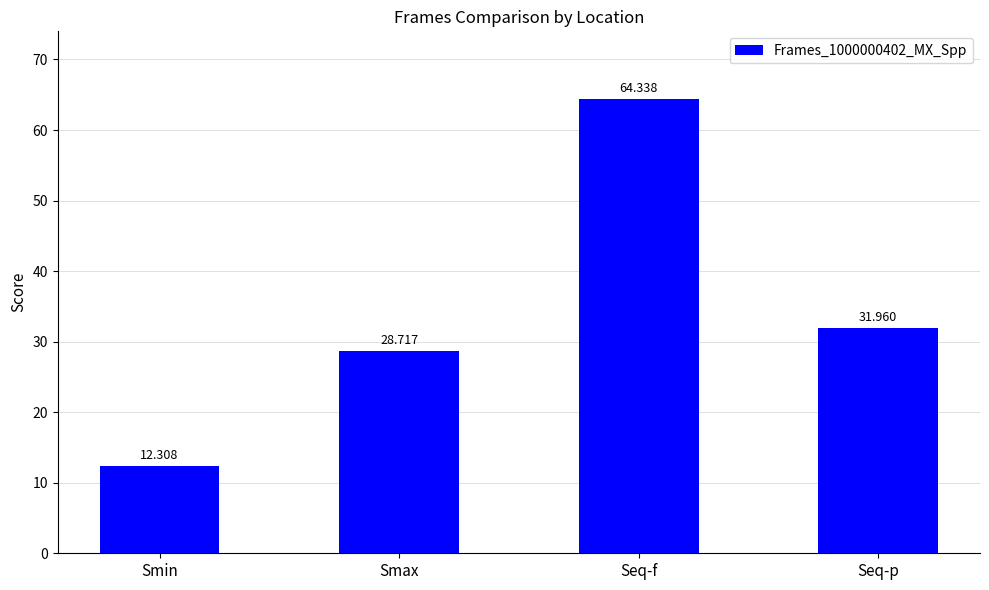

How many data points does each series have?

4